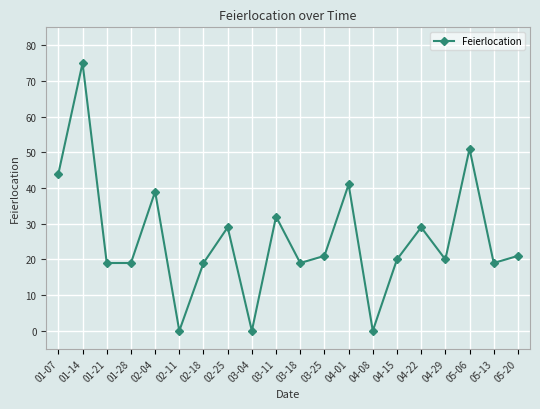

What position from the left is 04-01?

13